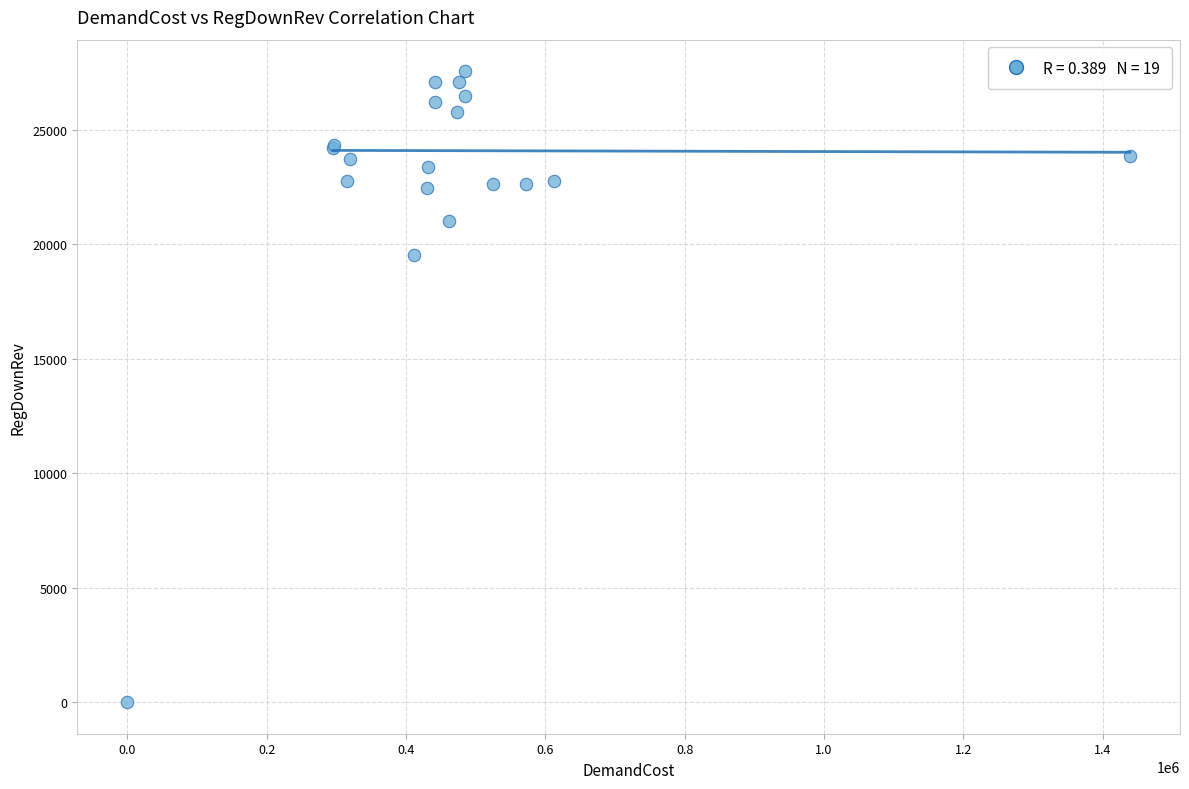

What Y value in the scatter plot is closest to 13784?

19528.1